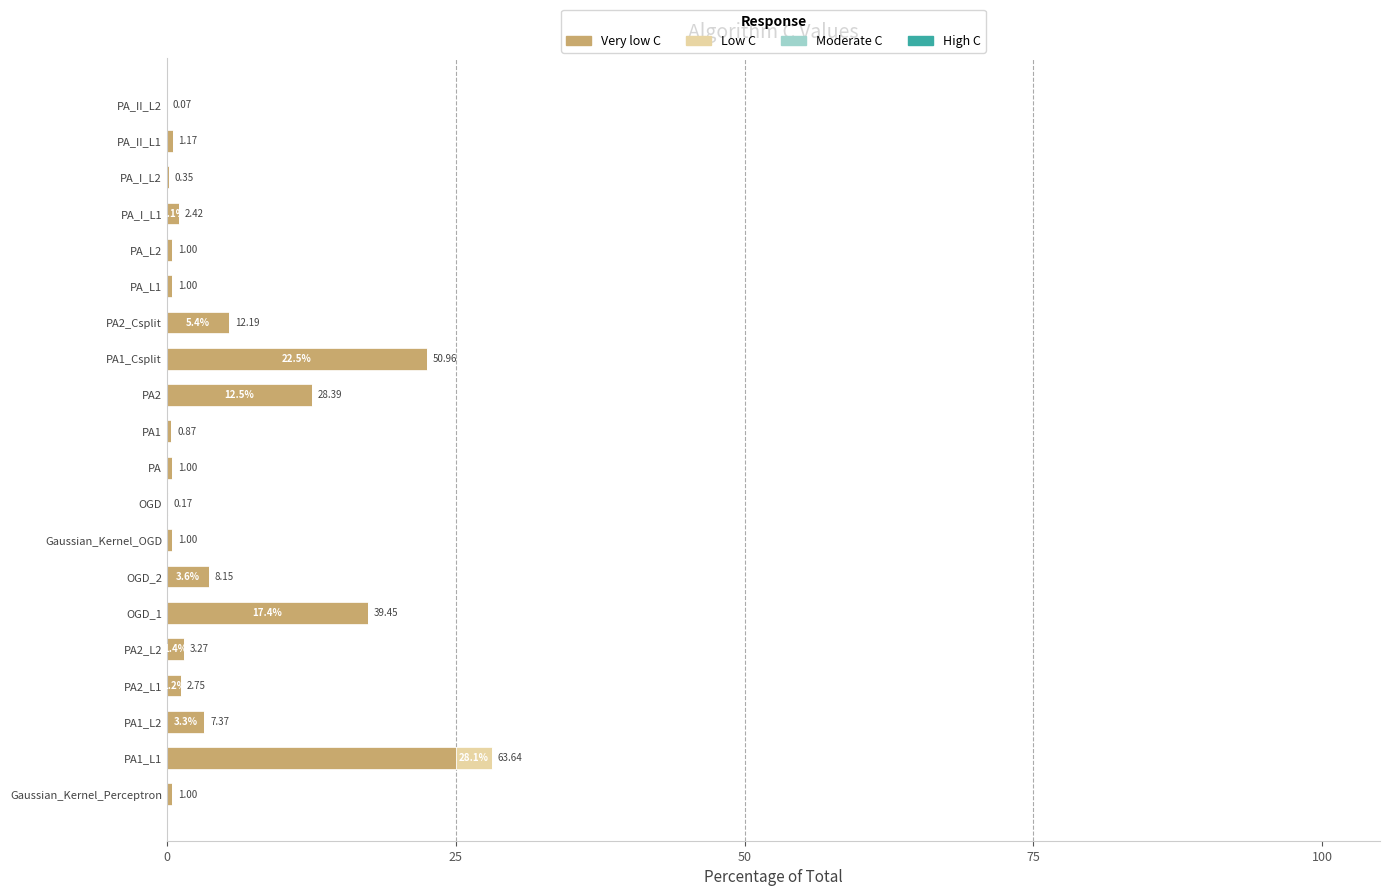

How many data points does each series have?

20